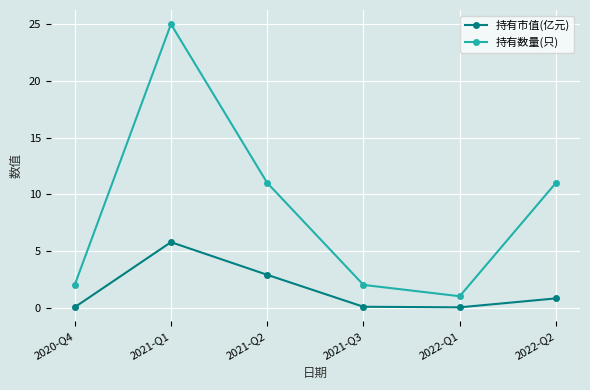

What is the difference between the second highest and minimum values in the 持有数量(只) series?

10.0